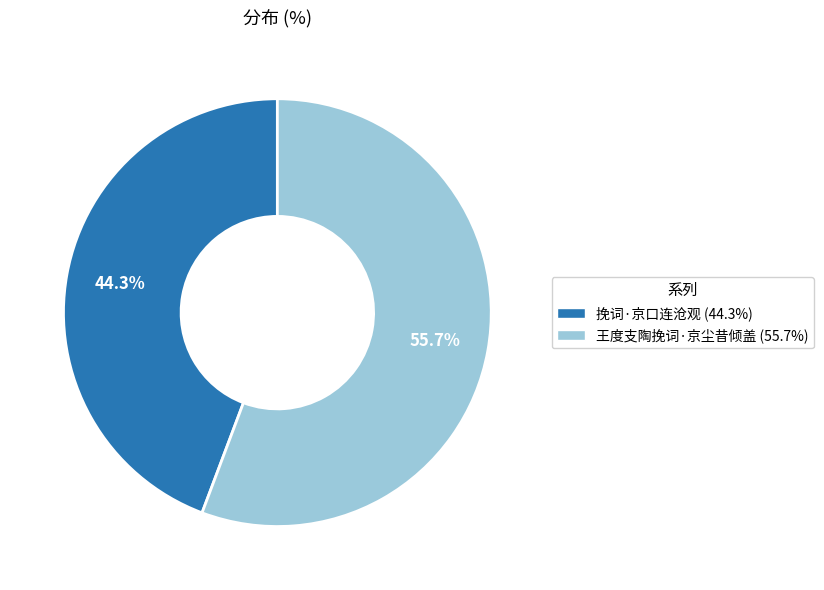

Is 挽词·京口连沧观 the majority of the pie?

No